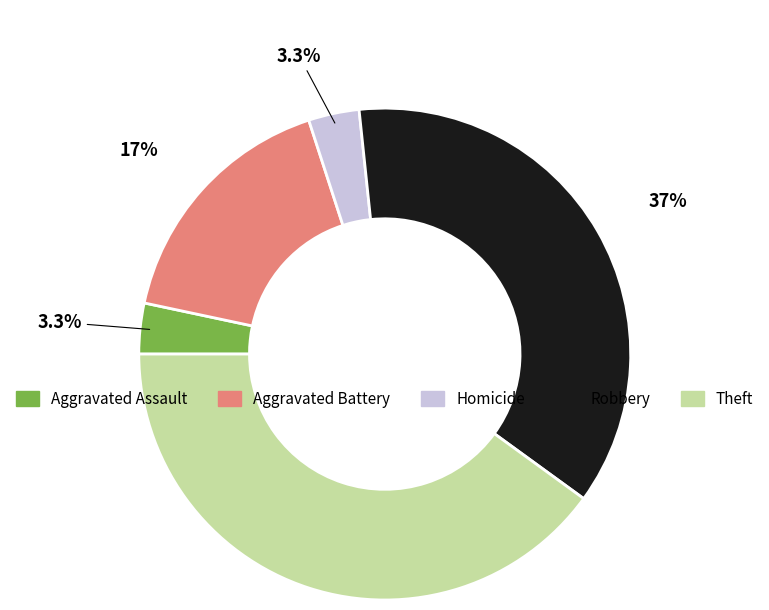

Does any single category account for the majority?

No